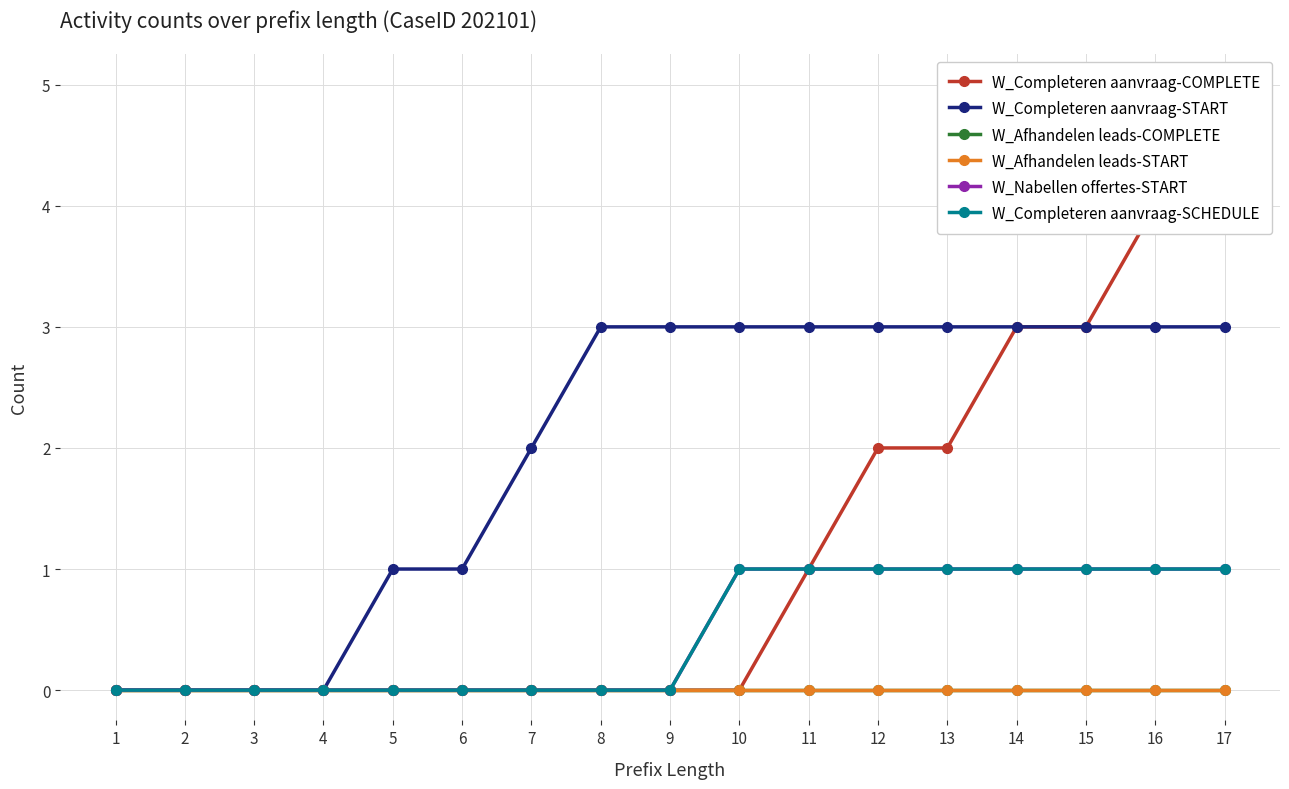

Rank the categories by W_Nabellen offertes-START value from highest to lowest.

10, 11, 12, 13, 14, 15, 16, 17, 1, 2, 3, 4, 5, 6, 7, 8, 9